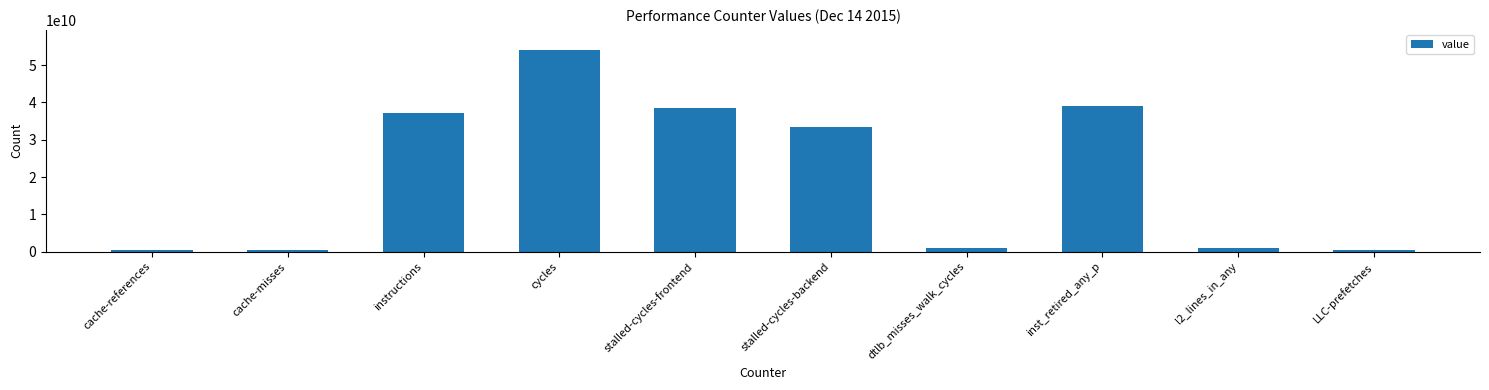

How many values are below 33332687134?

5